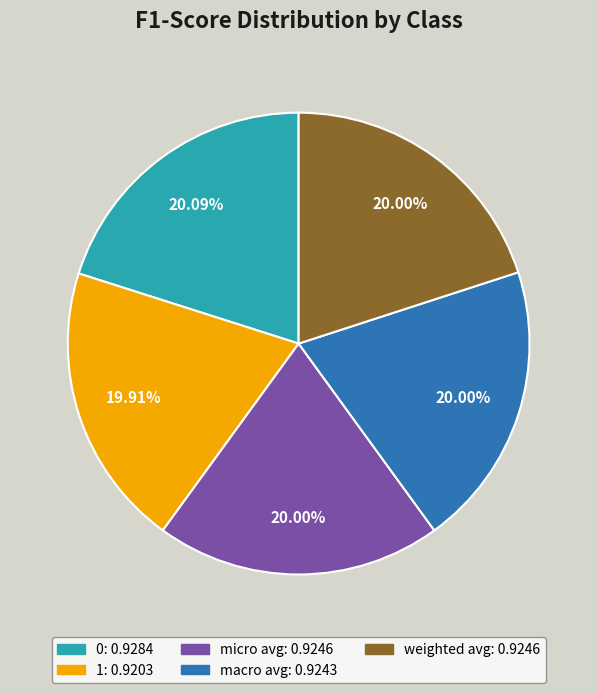

What is the ratio of the value at macro avg to the value at 1?

1.0